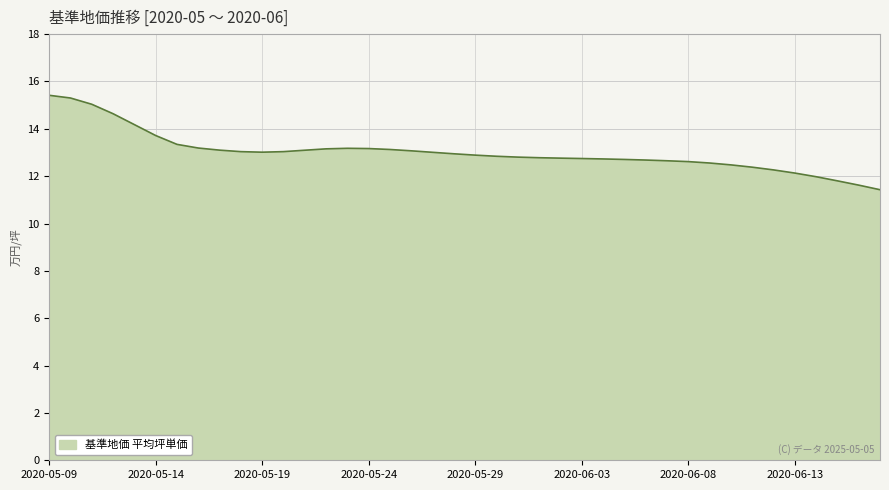

How many categories are shown in the chart?

40